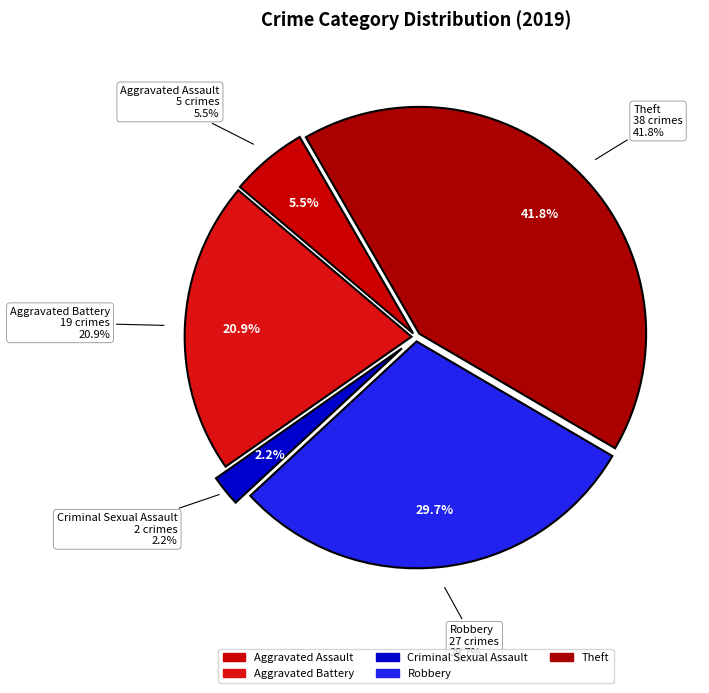

To the nearest percent, what portion does Robbery represent?

30%